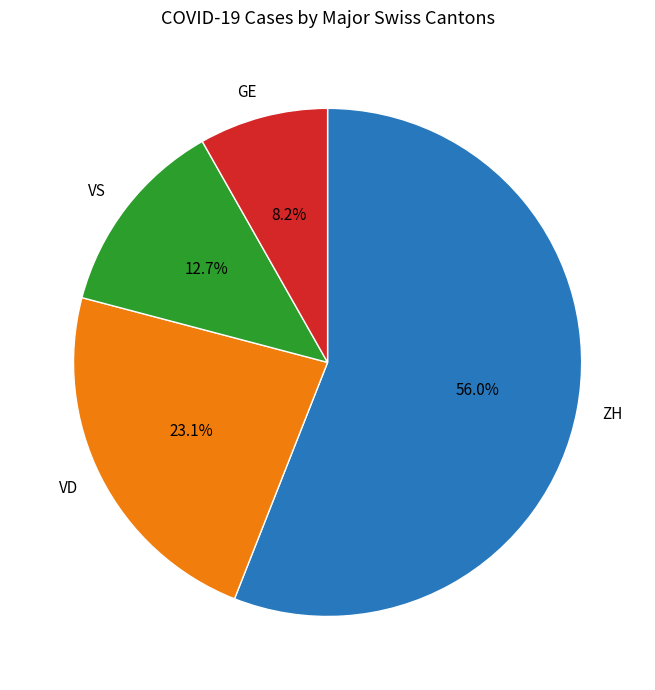

Is there a majority slice in this chart?

Yes